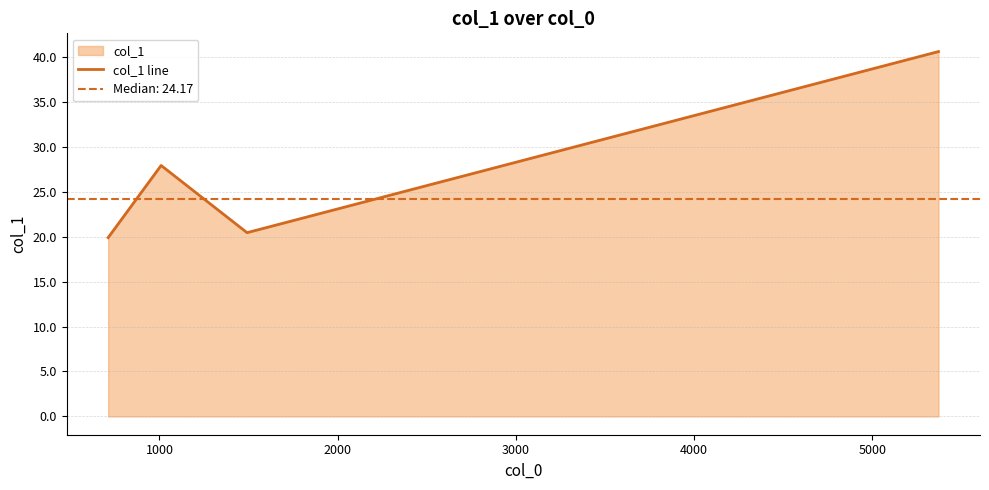

True or false: col_1 line has more than 2 points higher than both neighbors.

False